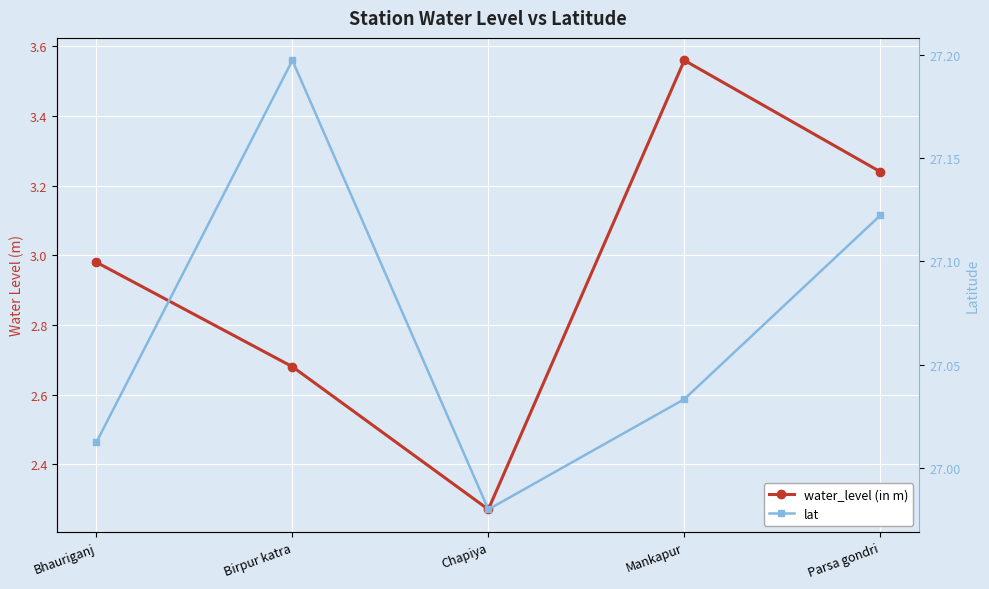

Which series has the largest total across all categories?

lat